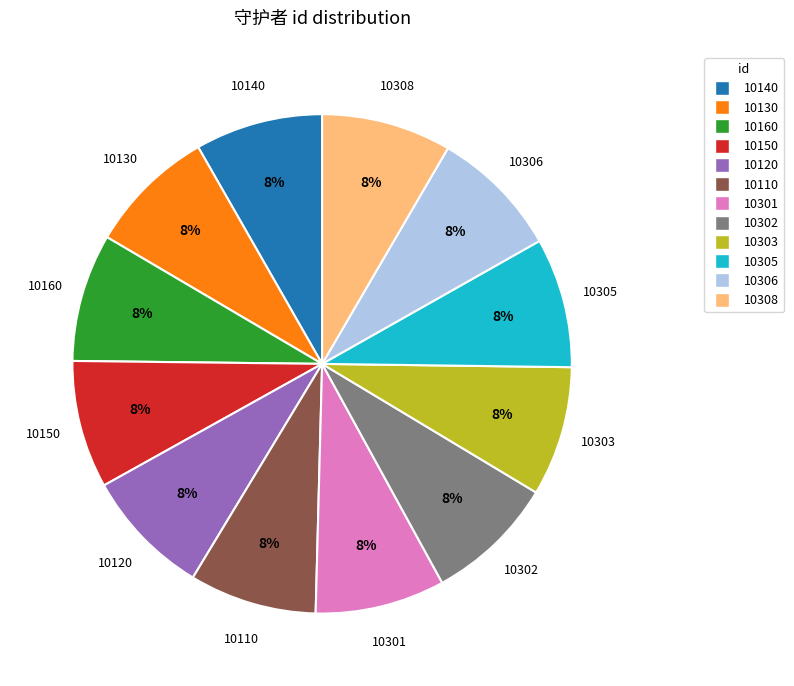

Approximately how many times larger is the value at 10305 compared to 10140?

1.0